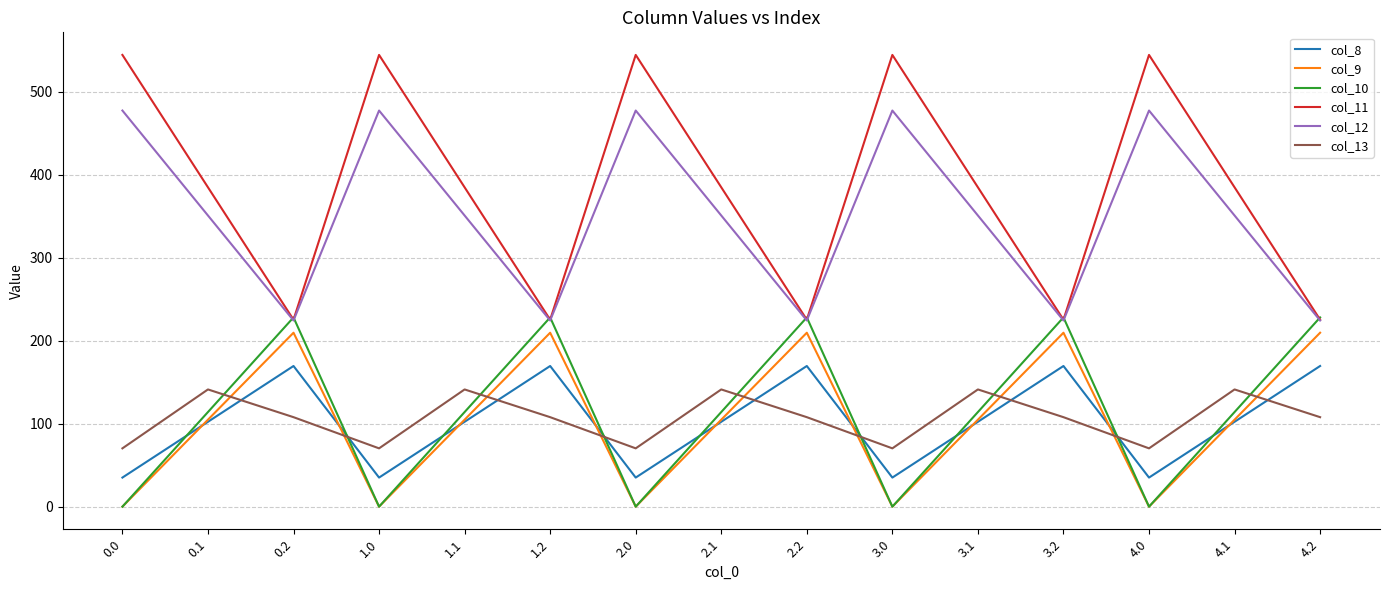

In col_10, how many points are higher than both neighbors (excluding endpoints)?

4